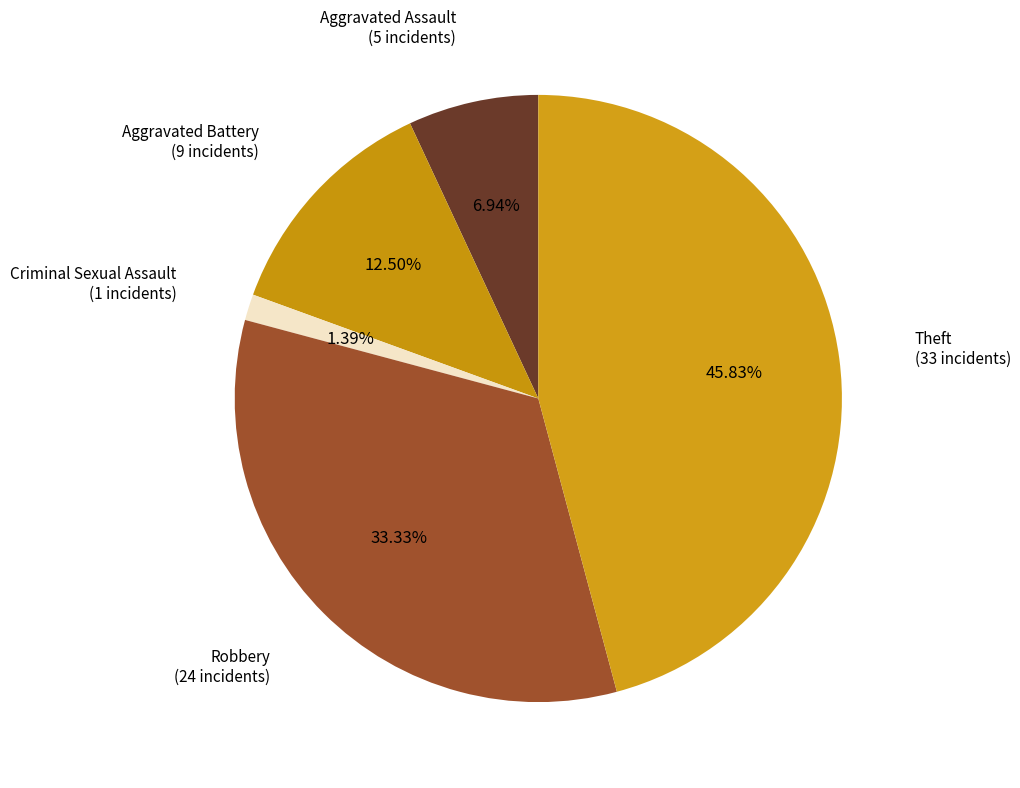

What percentage is NOT represented by Theft?

54.2%